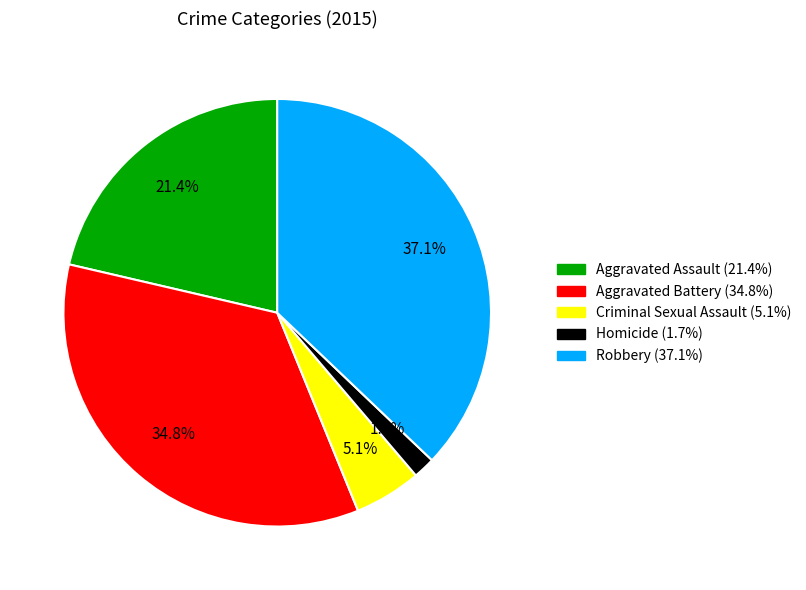

What percentage is the Homicide slice, to the nearest percent?

2%